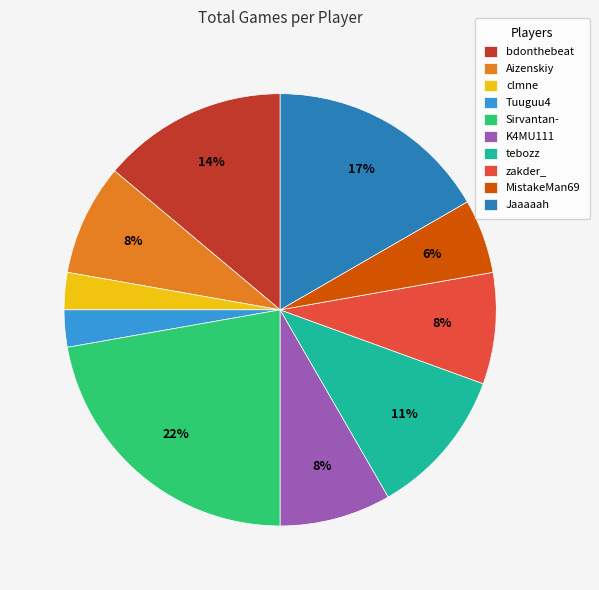

Does Sirvantan- account for over 50% of the chart?

No